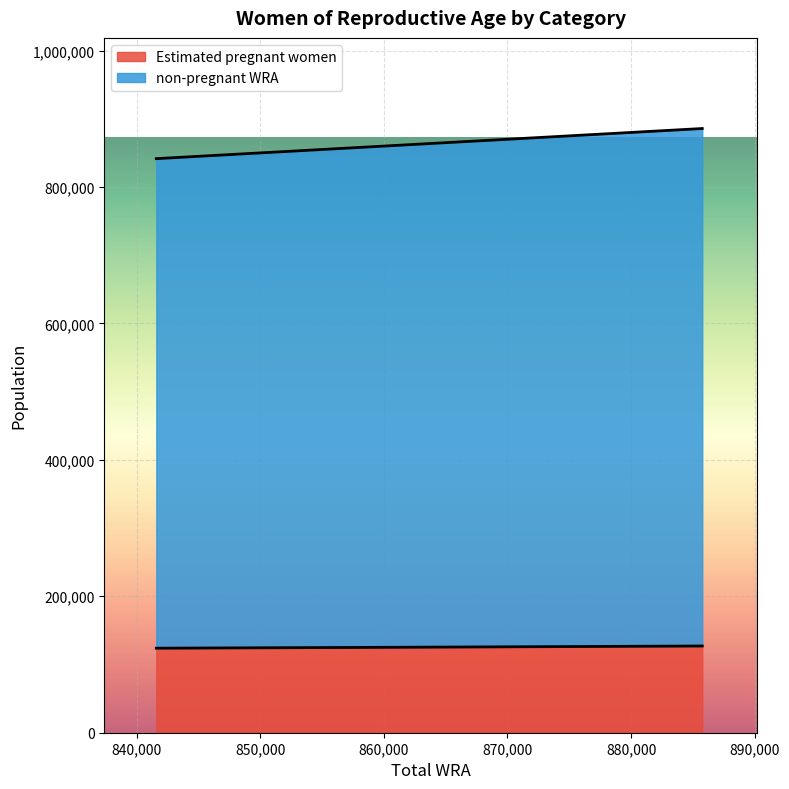

True or false: non-pregnant WRA has a value of 170771.0 at 841597.

False